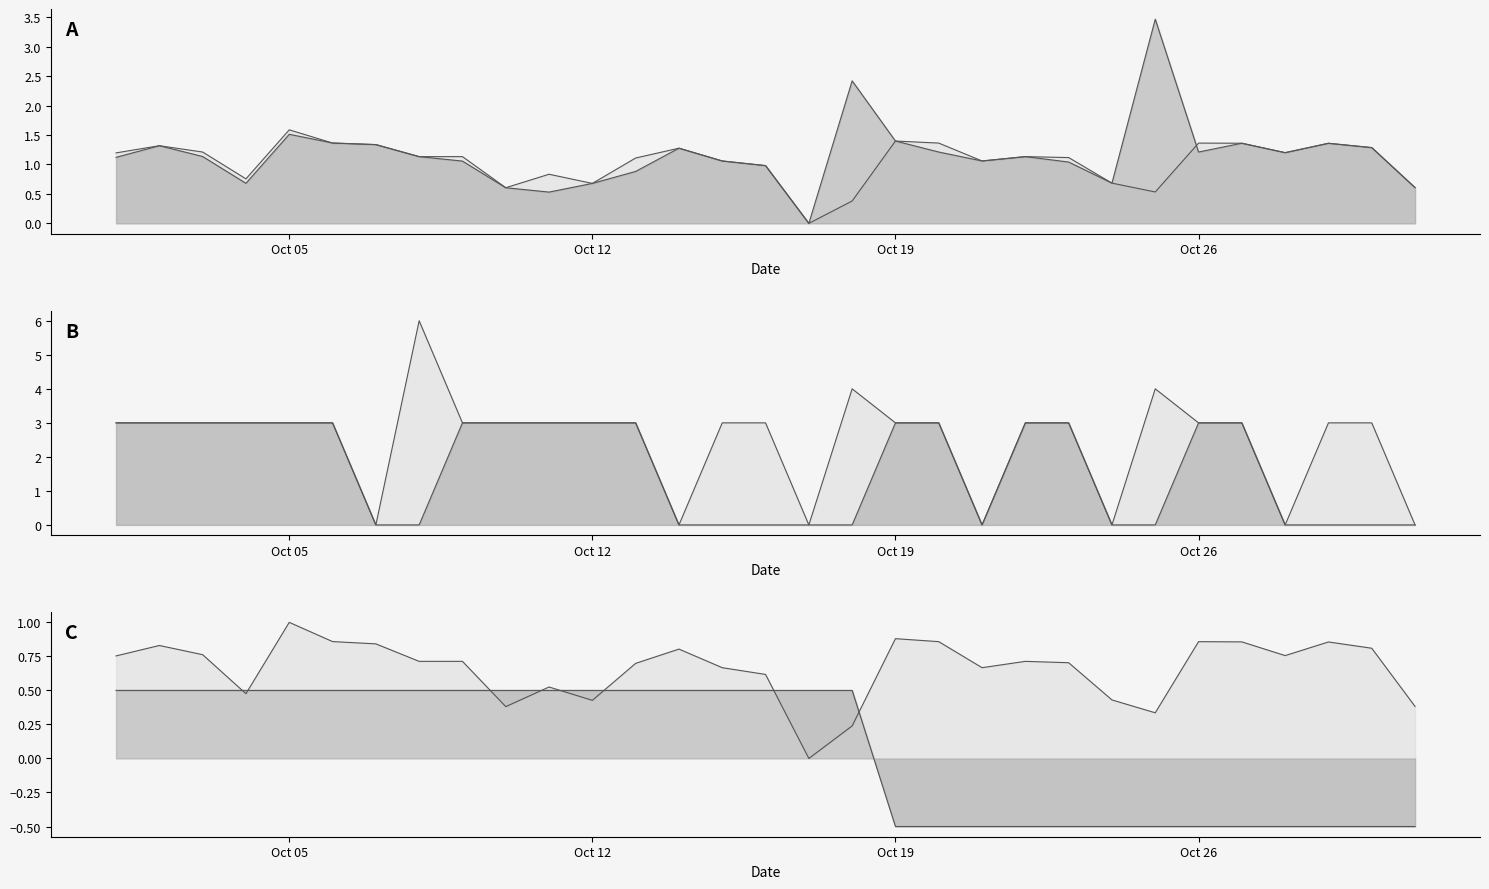

Does the chart display data point markers on the line(s)?

No